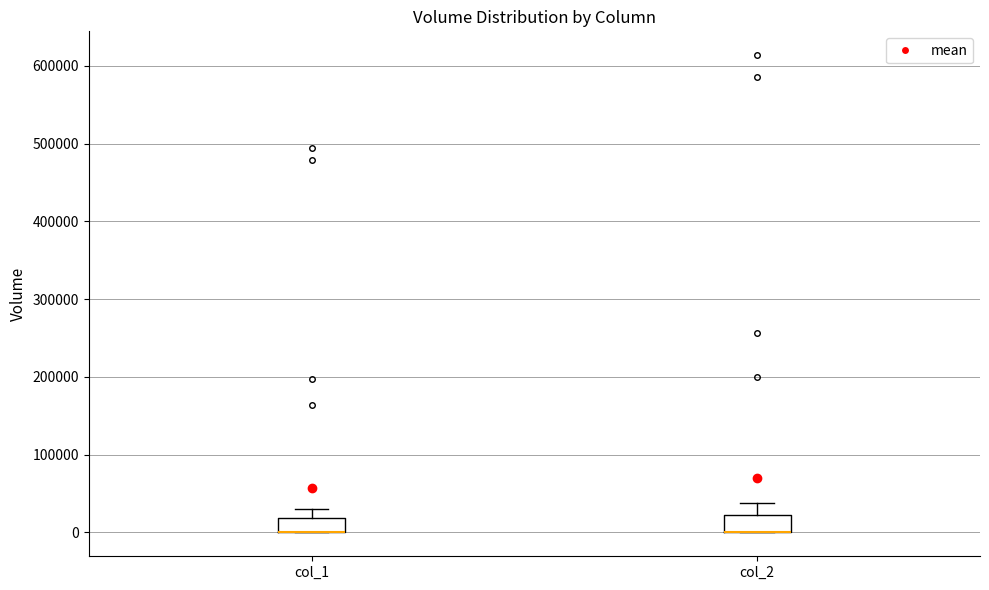

Reading left to right, transcribe this box plot: for each box, give where its median line is, the range the box spans, and where its two whiskers end, as read against the y-axis. The values are not printed on the chart, so give them approximately, as read against the axis.

col_1: median 0 (drawn on the box's lower edge), box 0 to 20000, whiskers 0 to 30000
col_2: median 0 (drawn on the box's lower edge), box 0 to 20000, whiskers 0 to 40000